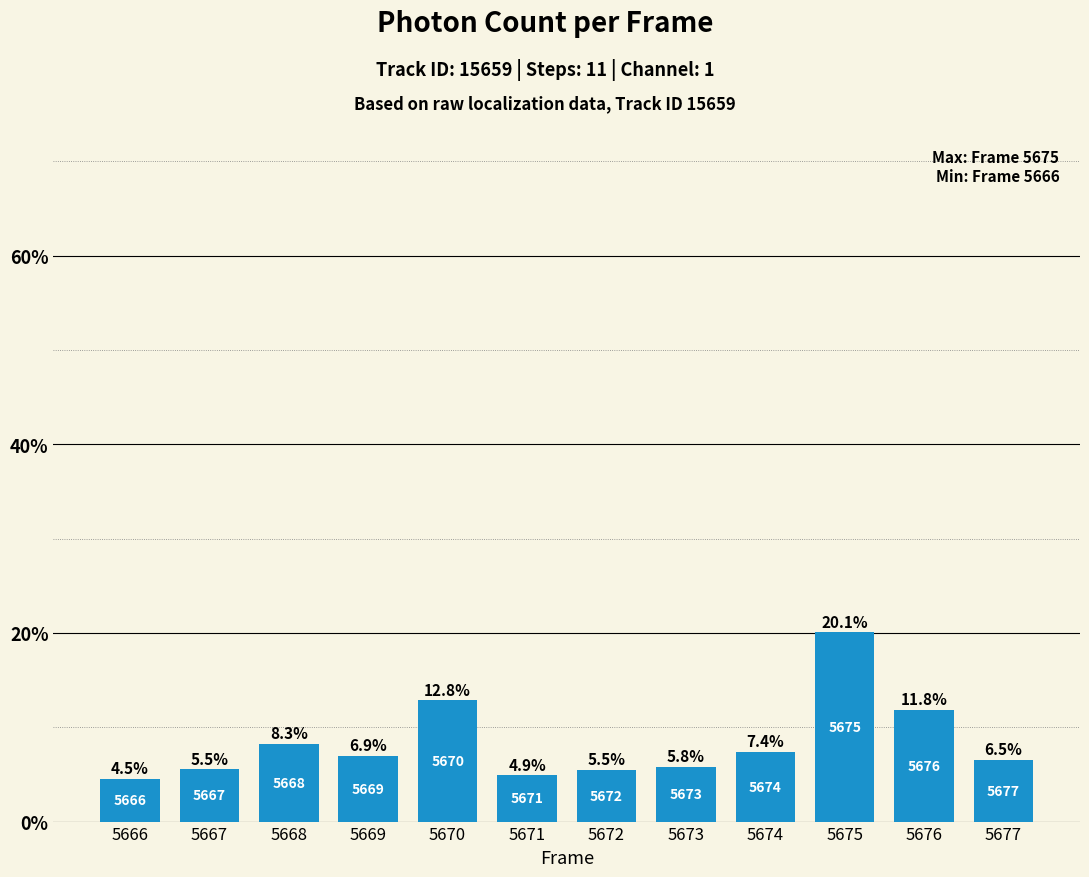

Where is the data nearest to the value 12?

5676